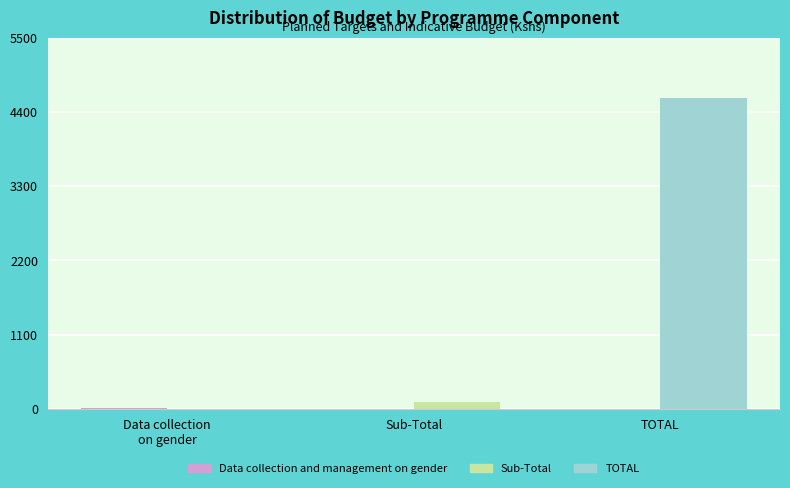

True or false: TOTAL has a value of 4608 at TOTAL.

True